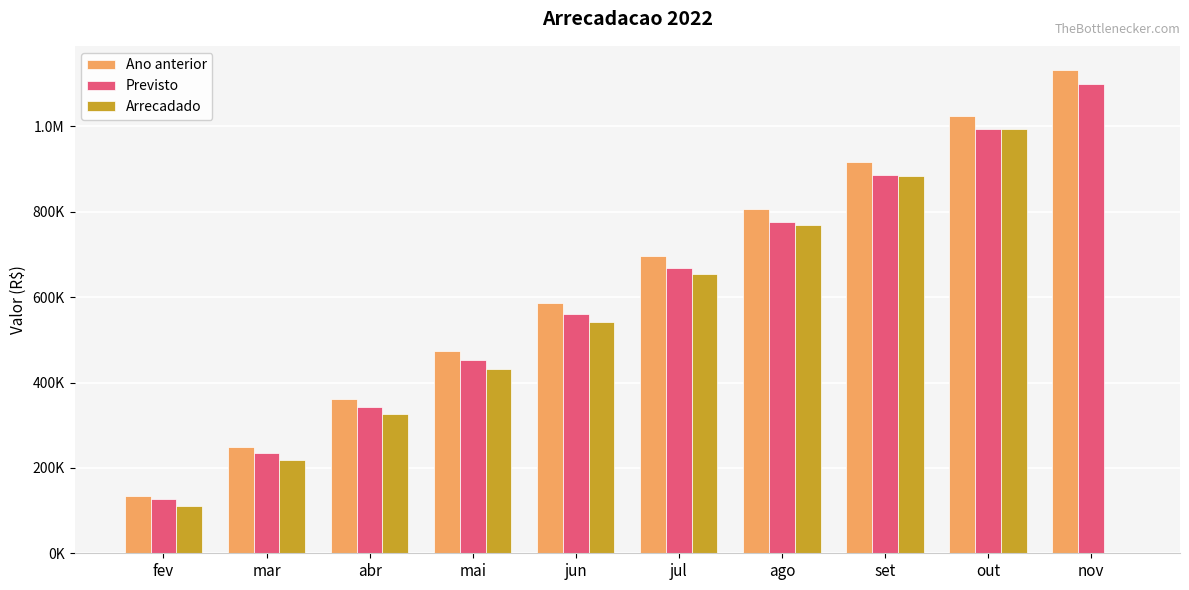

What is the spread (max minus min) of values at abr?

36880.4